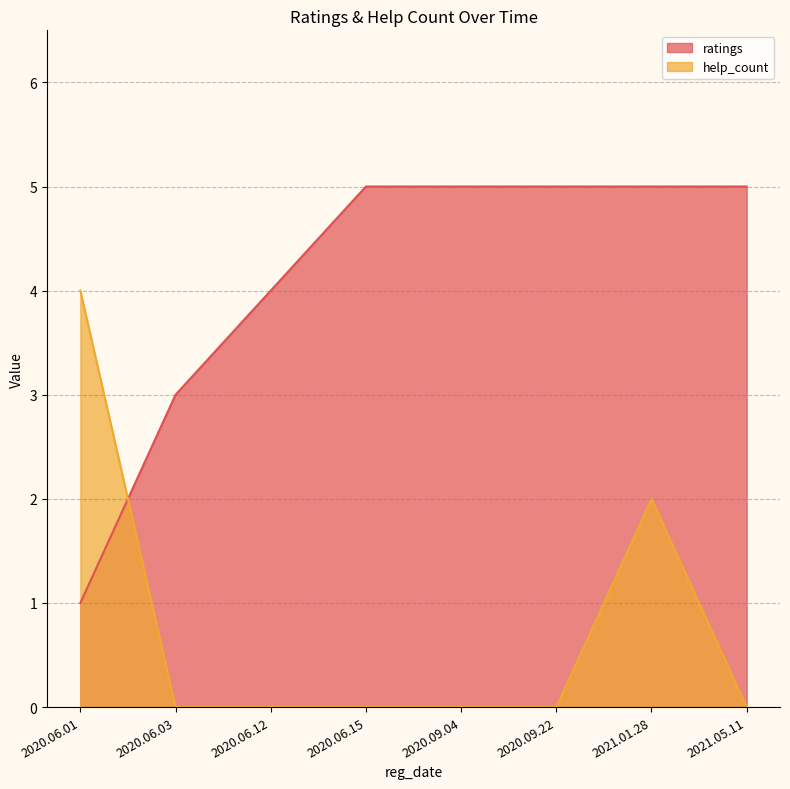

What is the label of the 5th point from the left?

2020.09.04